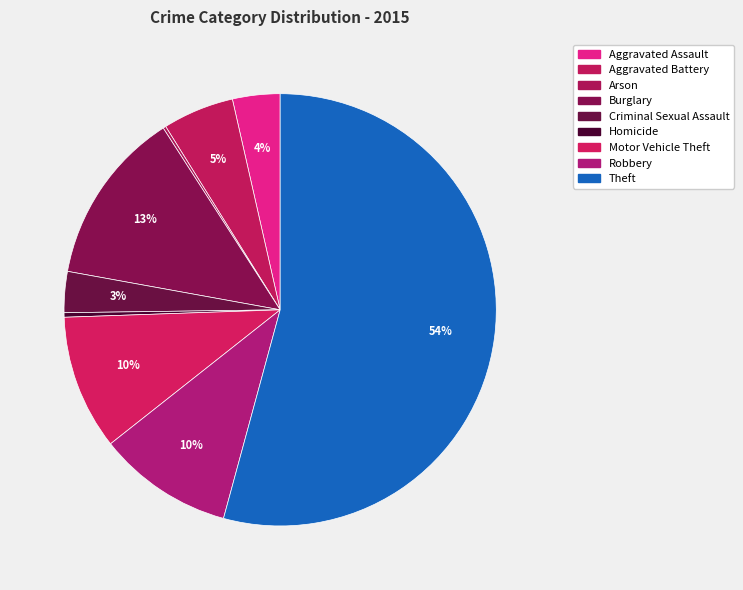

Count the number of slices in the pie.

9